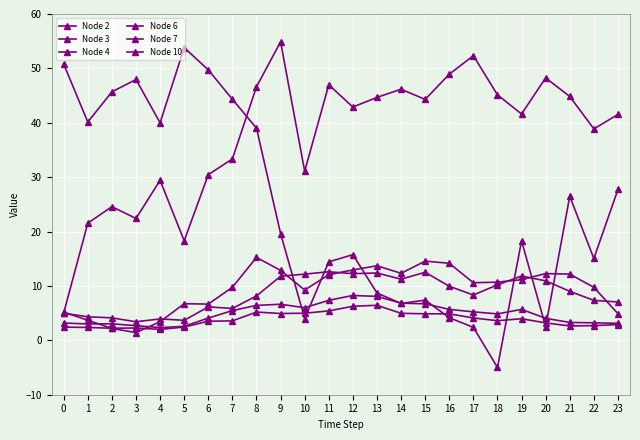

In Node 10, how many points are lower than both neighbors (excluding endpoints)?

4